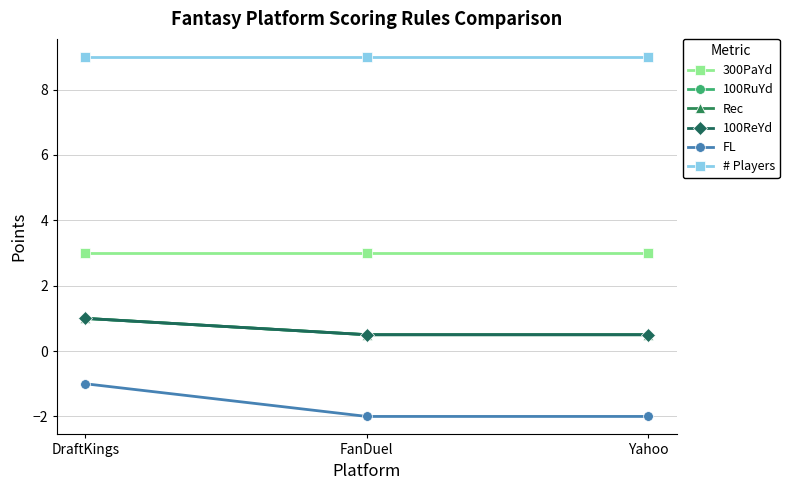

Reading right to left, what are all the values shown in this chart?

300PaYd: Yahoo=3.0	FanDuel=3.0	DraftKings=3.0
100RuYd: Yahoo=0.5	FanDuel=0.5	DraftKings=1.0
Rec: Yahoo=0.5	FanDuel=0.5	DraftKings=1.0
100ReYd: Yahoo=0.5	FanDuel=0.5	DraftKings=1.0
FL: Yahoo=-2.0	FanDuel=-2.0	DraftKings=-1.0
# Players: Yahoo=9.0	FanDuel=9.0	DraftKings=9.0